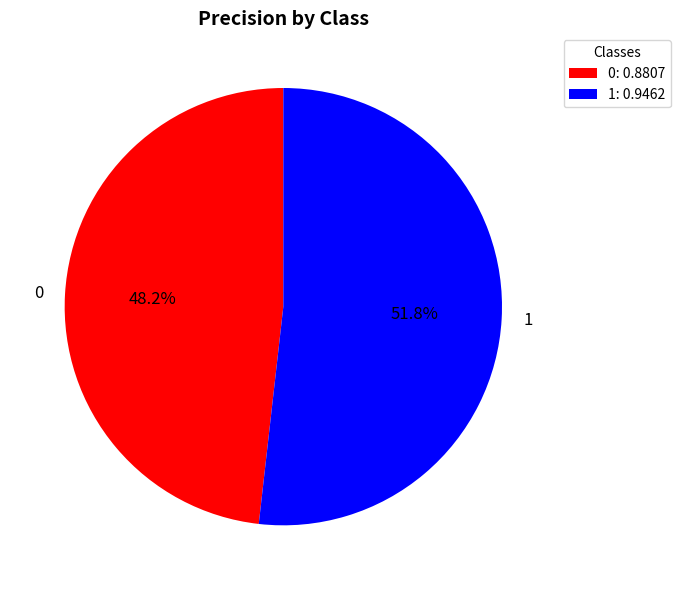

To the nearest percent, what is the average slice percentage?

50%